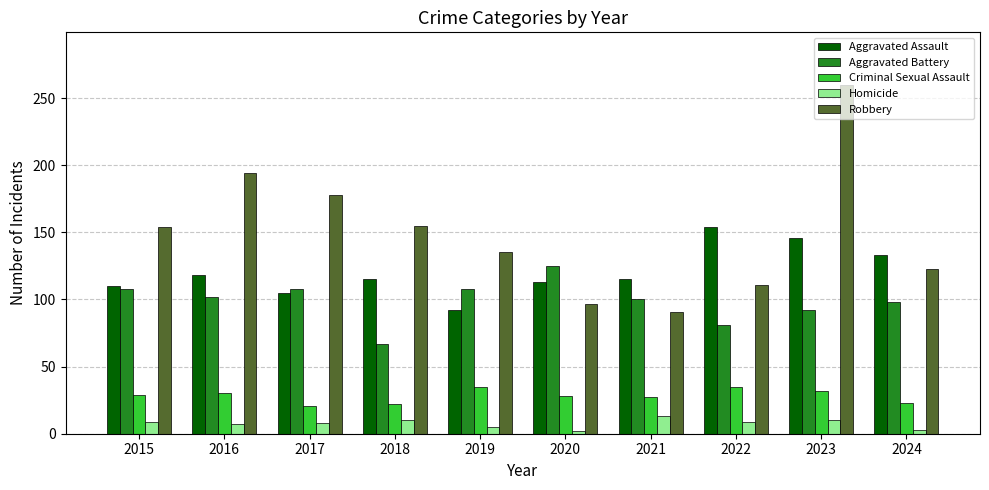

What is the total value across all series at 2015?

410